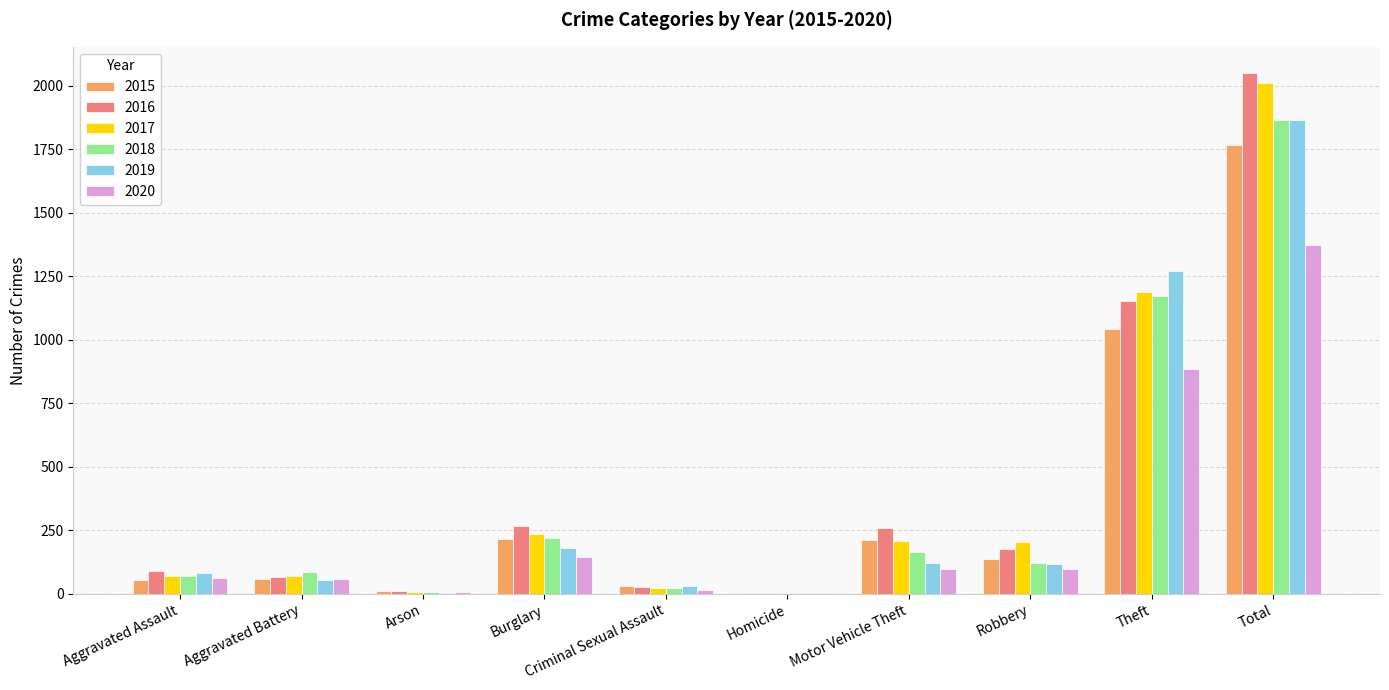

The 2017 series shows 237 at Burglary. True or false?

True